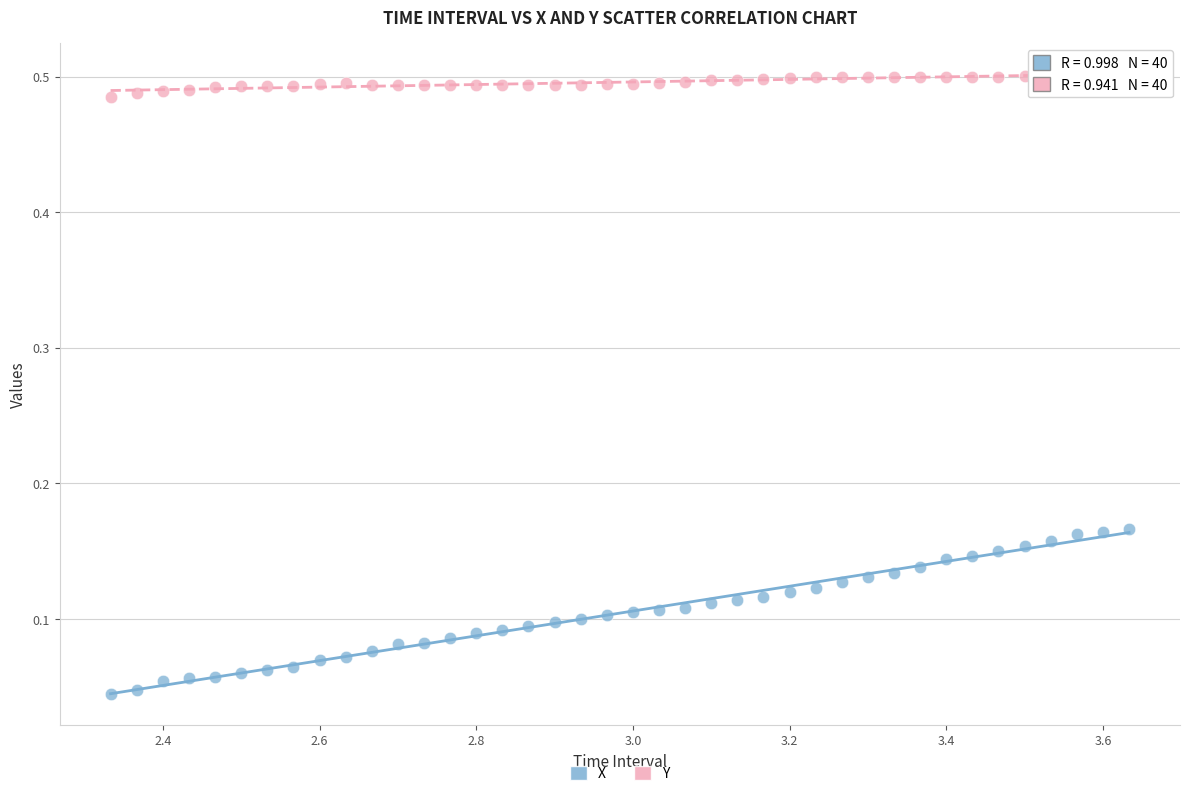

Which series reaches the minimum Y coordinate?

X